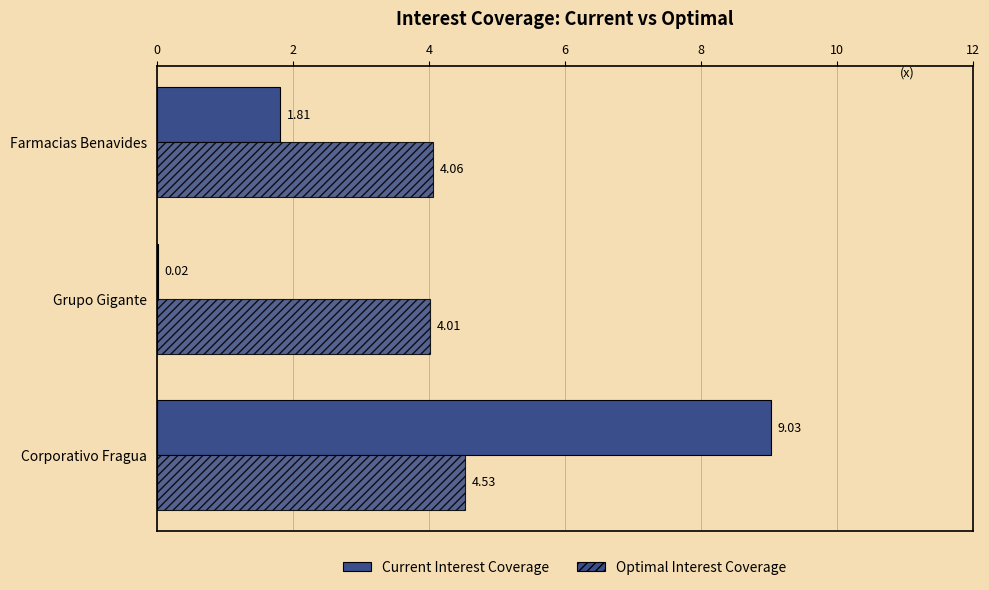

Count the number of data series in this chart.

2